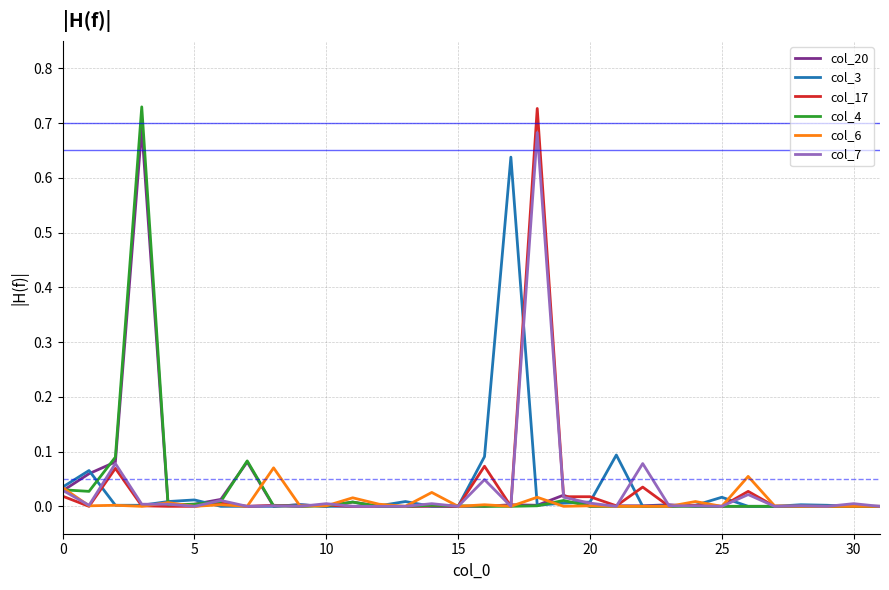

At which label is col_20 closest to 0?

8